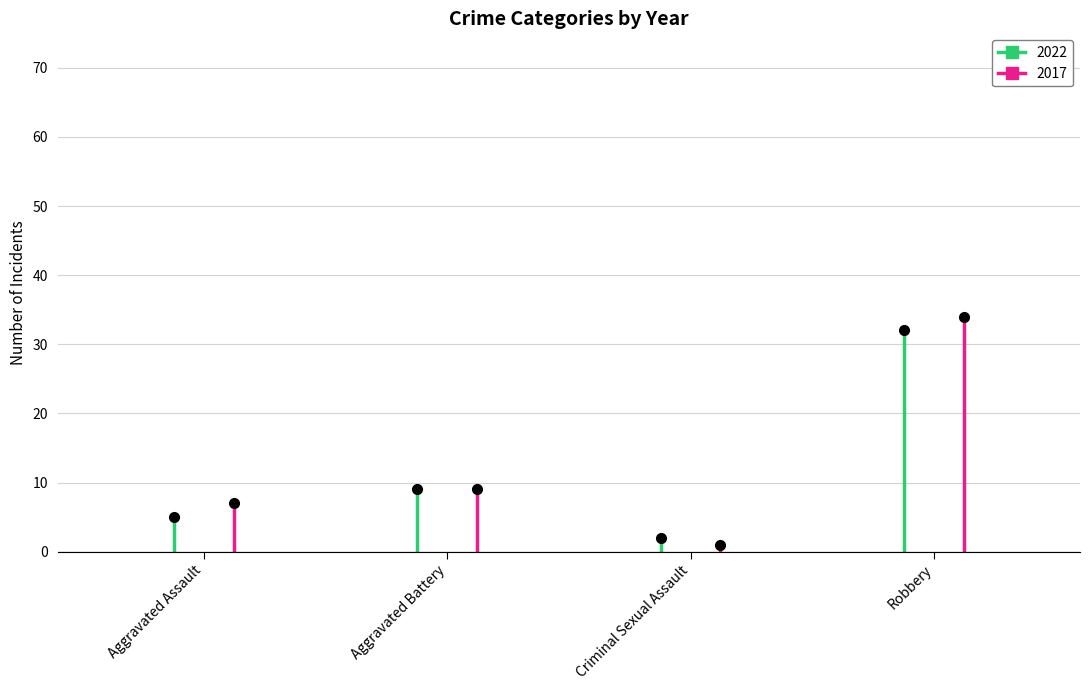

What is the difference between the 2017 values at Aggravated Assault and Criminal Sexual Assault?

6